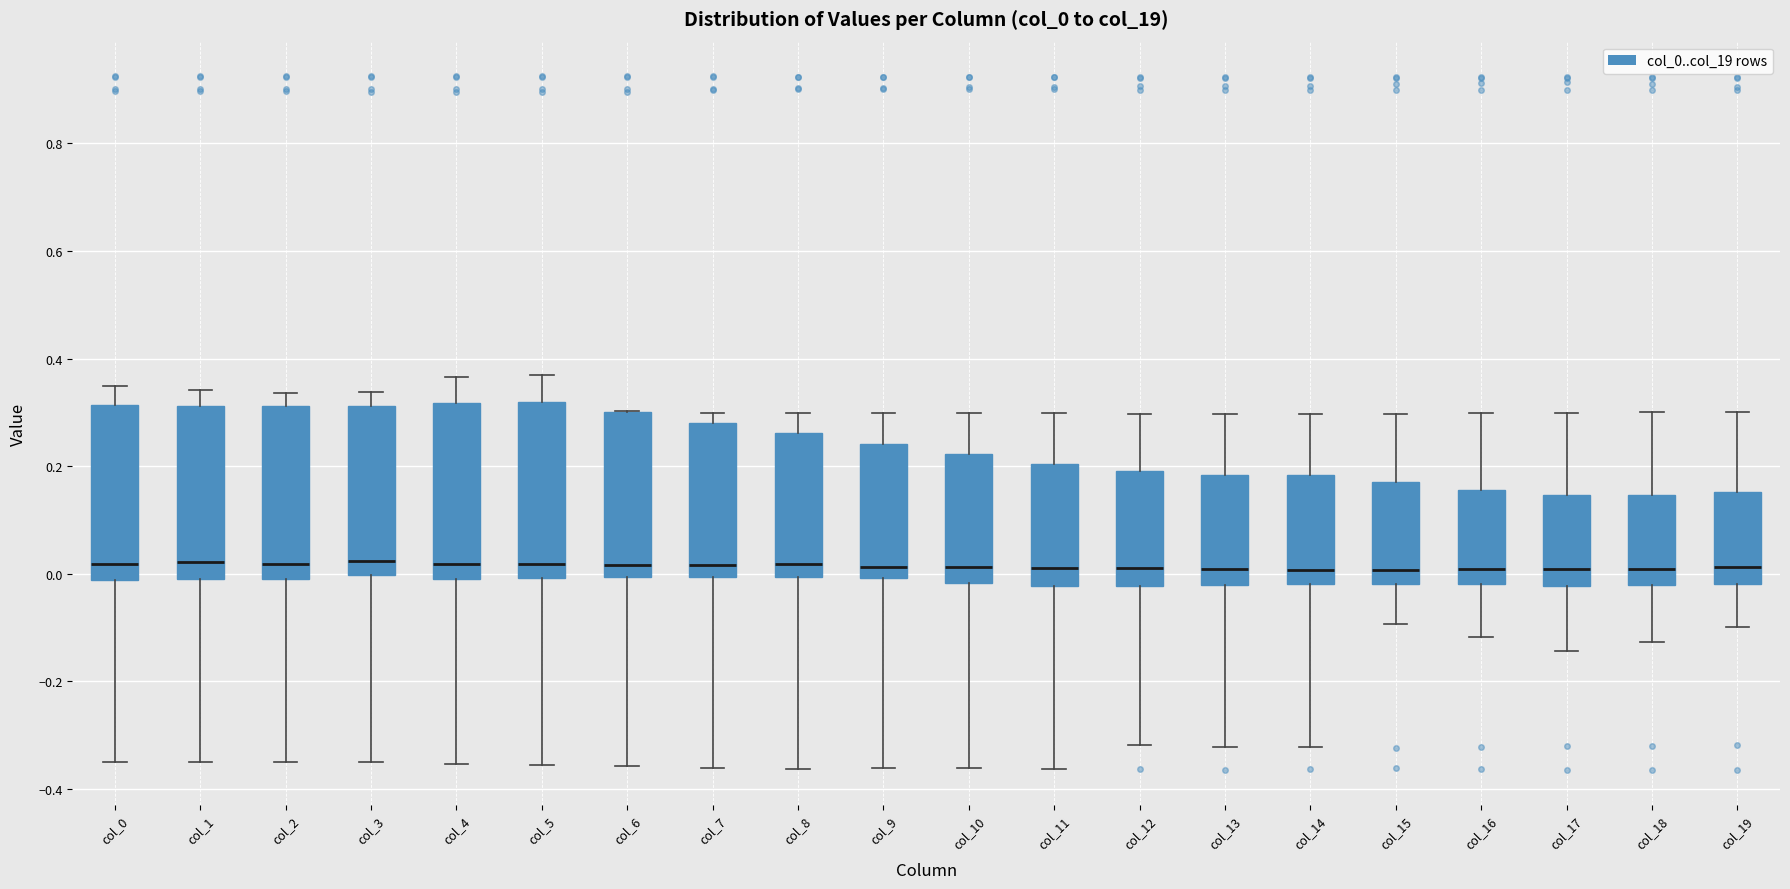

Reading left to right, read every box against the y-axis: the position of its median line, the range the box covers, and the ends of its whiskers. The values are not printed on the chart, so give them approximately, as read against the axis.

col_0: median 0.02, box -0.02 to 0.32, whiskers -0.36 to 0.34
col_1: median 0.02, box -0.02 to 0.32, whiskers -0.36 to 0.34
col_2: median 0.02, box -0.02 to 0.32, whiskers -0.36 to 0.34
col_3: median 0.02, box 0.00 to 0.32, whiskers -0.36 to 0.34
col_4: median 0.02, box 0.00 to 0.32, whiskers -0.36 to 0.36
col_5: median 0.02, box 0.00 to 0.32, whiskers -0.36 to 0.36
col_6: median 0.02, box 0.00 to 0.30, whiskers -0.36 to 0.30
col_7: median 0.02, box 0.00 to 0.28, whiskers -0.36 to 0.30
col_8: median 0.02, box 0.00 to 0.26, whiskers -0.36 to 0.30
col_9: median 0.02, box 0.00 to 0.24, whiskers -0.36 to 0.30
col_10: median 0.02, box -0.02 to 0.22, whiskers -0.36 to 0.30
col_11: median 0.02, box -0.02 to 0.20, whiskers -0.36 to 0.30
col_12: median 0.02, box -0.02 to 0.20, whiskers -0.32 to 0.30
col_13: median 0.00, box -0.02 to 0.18, whiskers -0.32 to 0.30
col_14: median 0.00, box -0.02 to 0.18, whiskers -0.32 to 0.30
col_15: median 0.00, box -0.02 to 0.18, whiskers -0.10 to 0.30
col_16: median 0.00, box -0.02 to 0.16, whiskers -0.12 to 0.30
col_17: median 0.00, box -0.02 to 0.14, whiskers -0.14 to 0.30
col_18: median 0.00, box -0.02 to 0.14, whiskers -0.12 to 0.30
col_19: median 0.02, box -0.02 to 0.16, whiskers -0.10 to 0.30